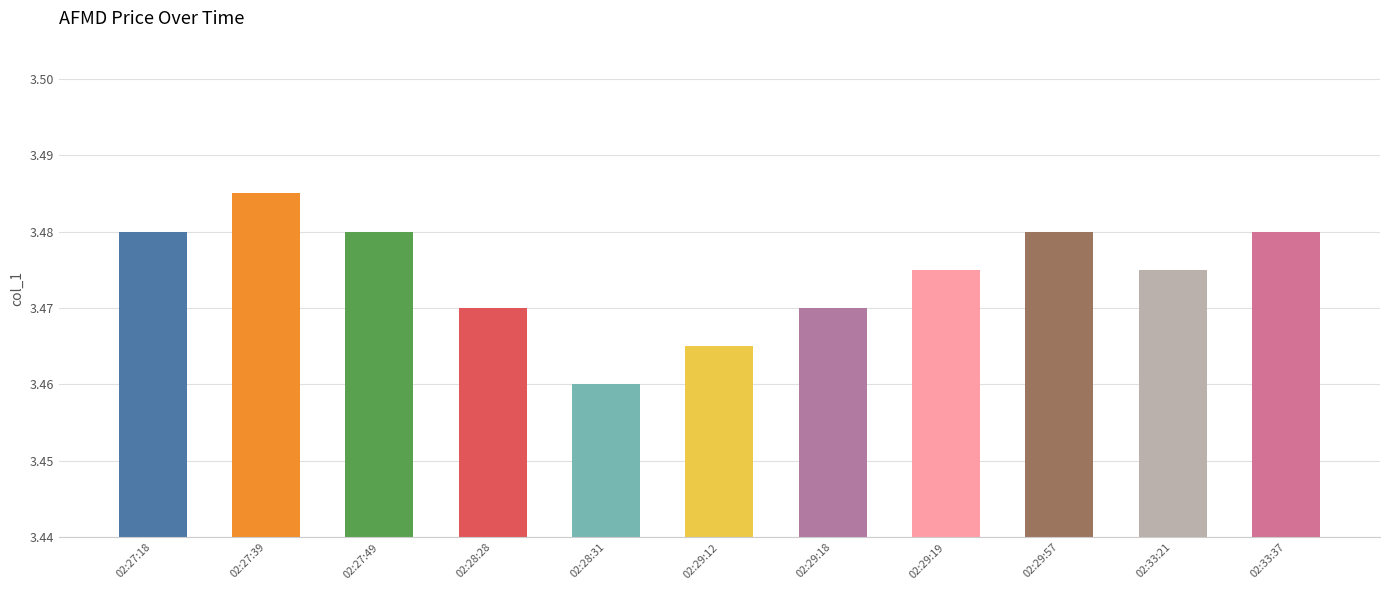

What is the average value?

3.5